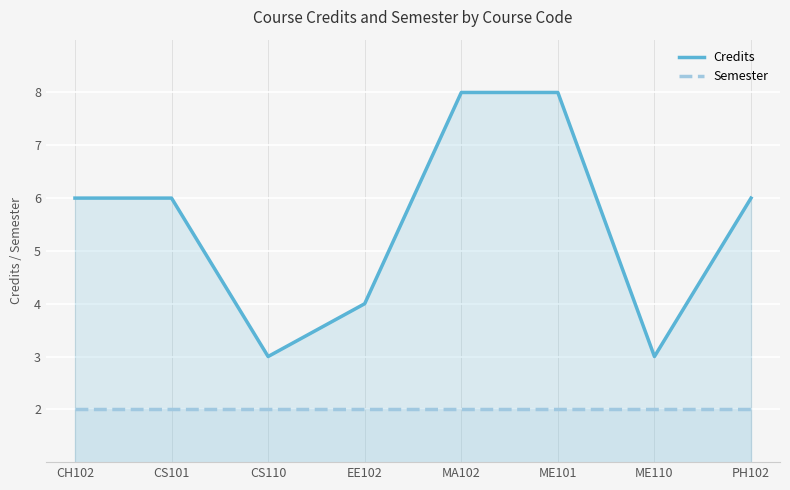

Reading left to right, extract all data points from this chart.

Credits: CH102=6	CS101=6	CS110=3	EE102=4	MA102=8	ME101=8	ME110=3	PH102=6
Semester: CH102=2	CS101=2	CS110=2	EE102=2	MA102=2	ME101=2	ME110=2	PH102=2